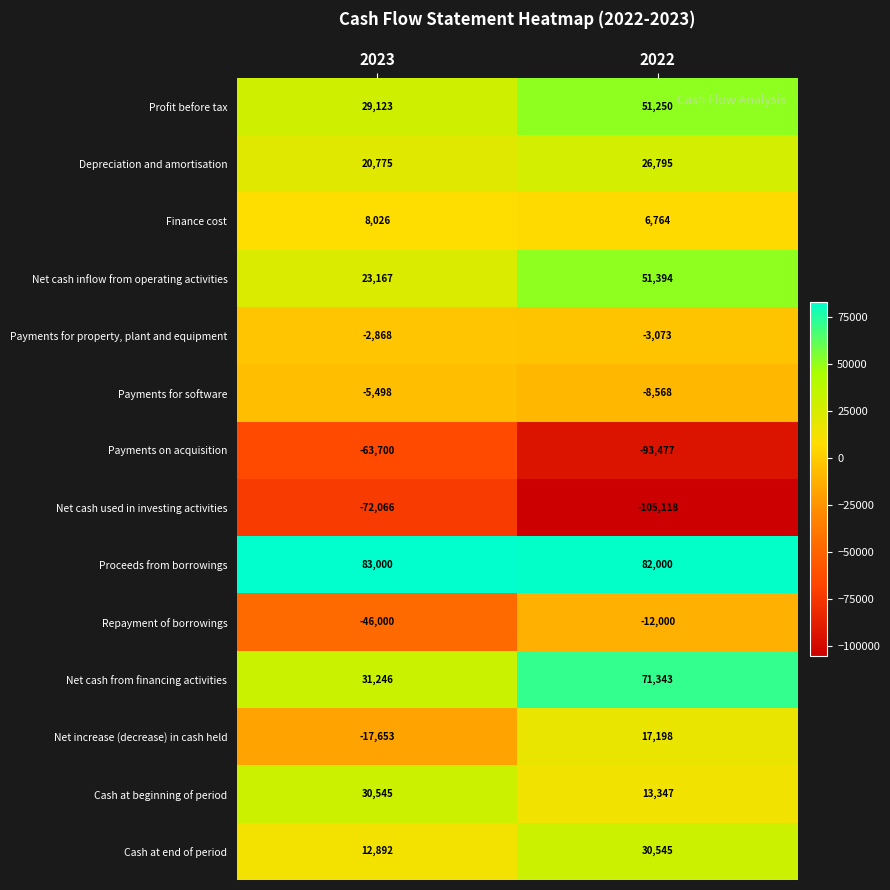

Rank the series at 2023 from lowest to highest value.

Net cash used in investing activities, Payments on acquisition, Repayment of borrowings, Net increase (decrease) in cash held, Payments for software, Payments for property, plant and equipment, Finance cost, Cash at end of period, Depreciation and amortisation, Net cash inflow from operating activities, Profit before tax, Cash at beginning of period, Net cash from financing activities, Proceeds from borrowings